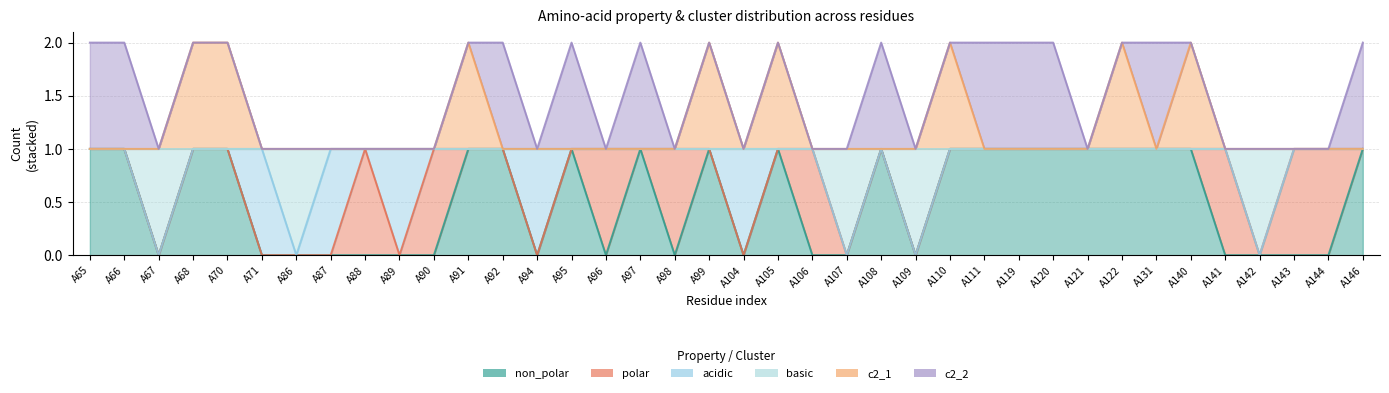

Rank the categories by c2_1 value from lowest to highest.

A65, A66, A67, A71, A86, A87, A88, A89, A90, A92, A94, A95, A96, A97, A98, A104, A106, A107, A108, A109, A111, A119, A120, A121, A131, A141, A142, A143, A144, A146, A68, A70, A91, A99, A105, A110, A122, A140